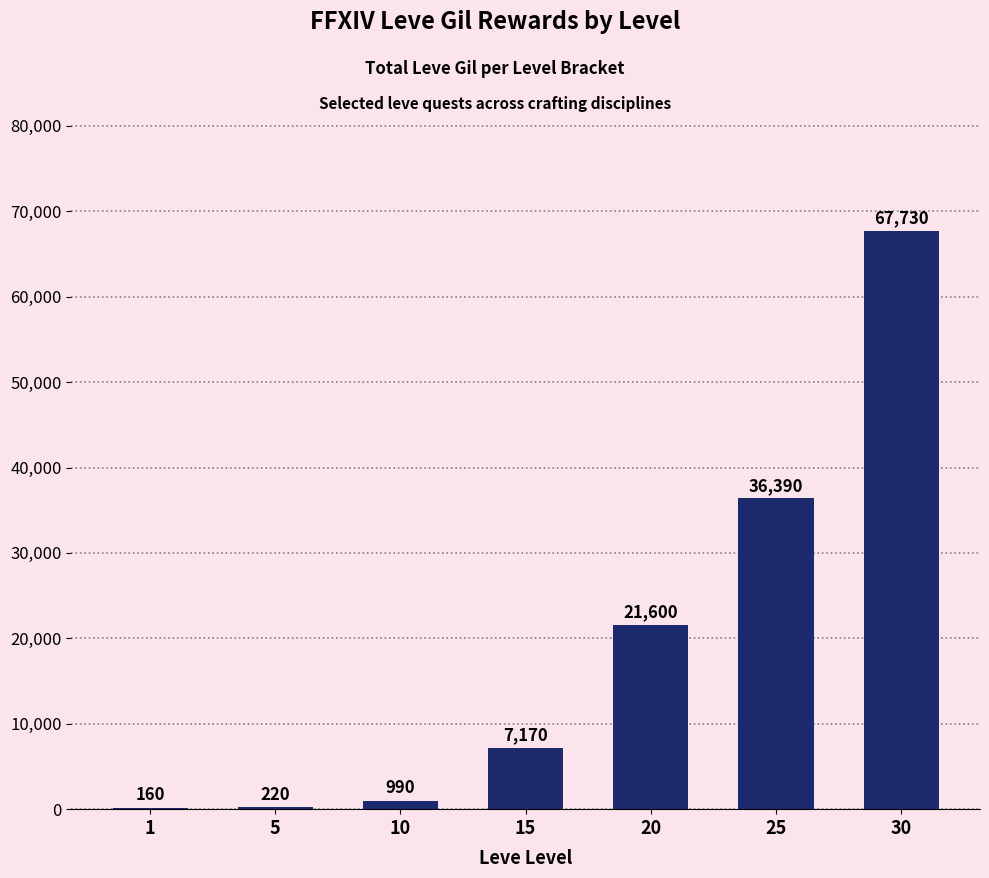

Count the number of categories in the chart.

7